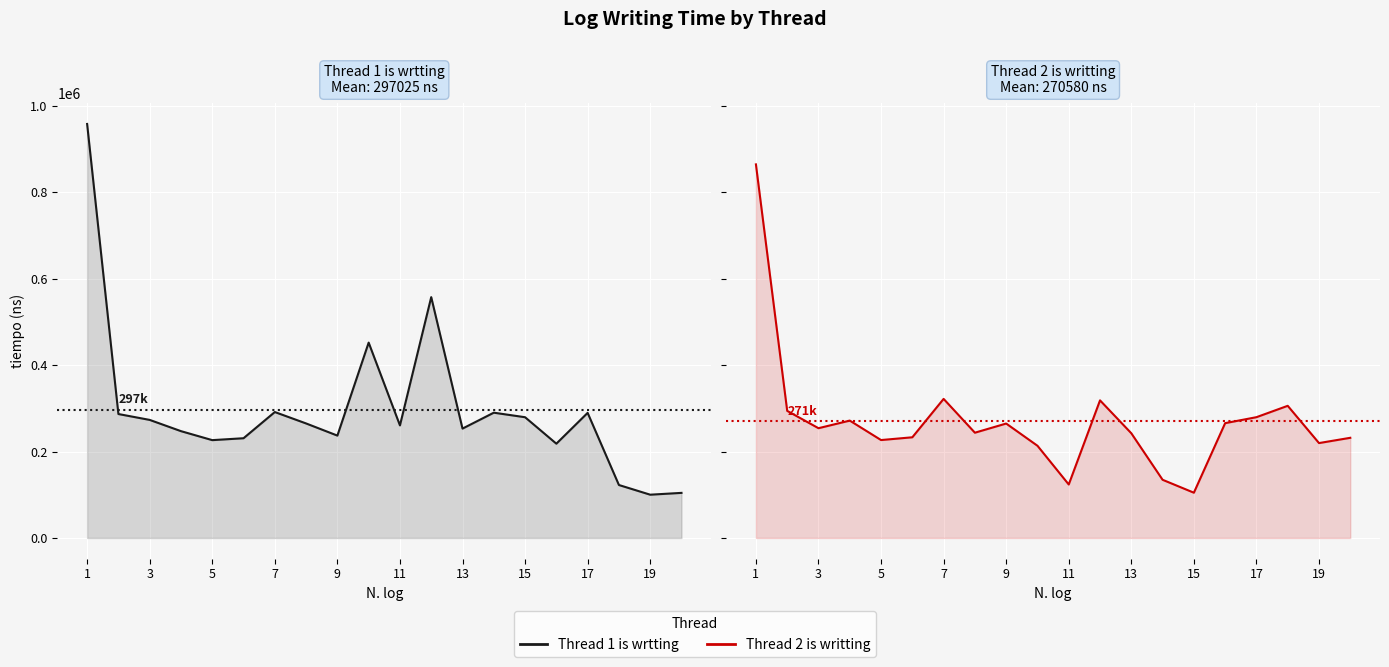

What is the difference between the highest and lowest values at 7?

24400